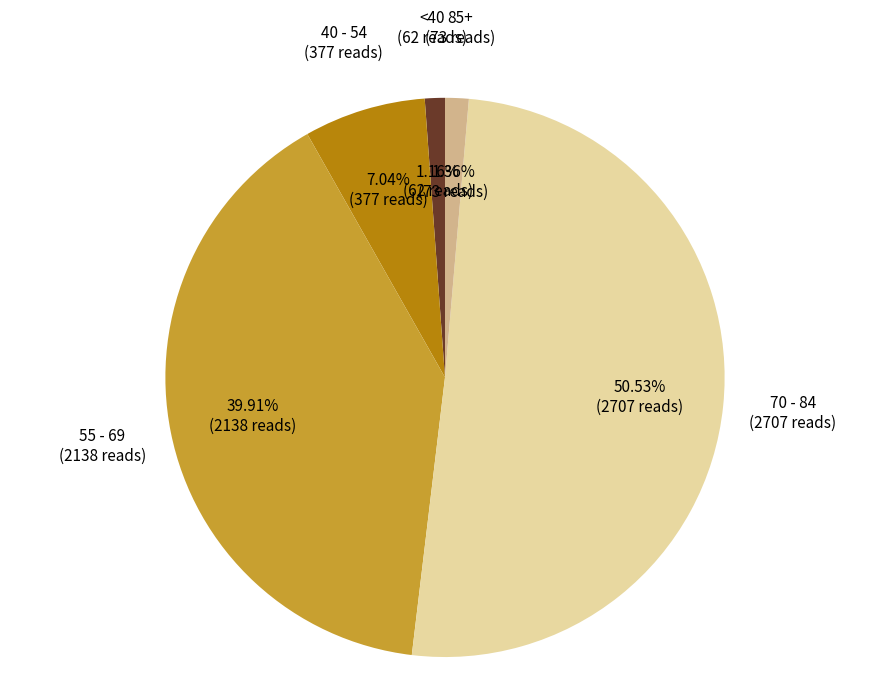

Count the number of slices in the pie.

5